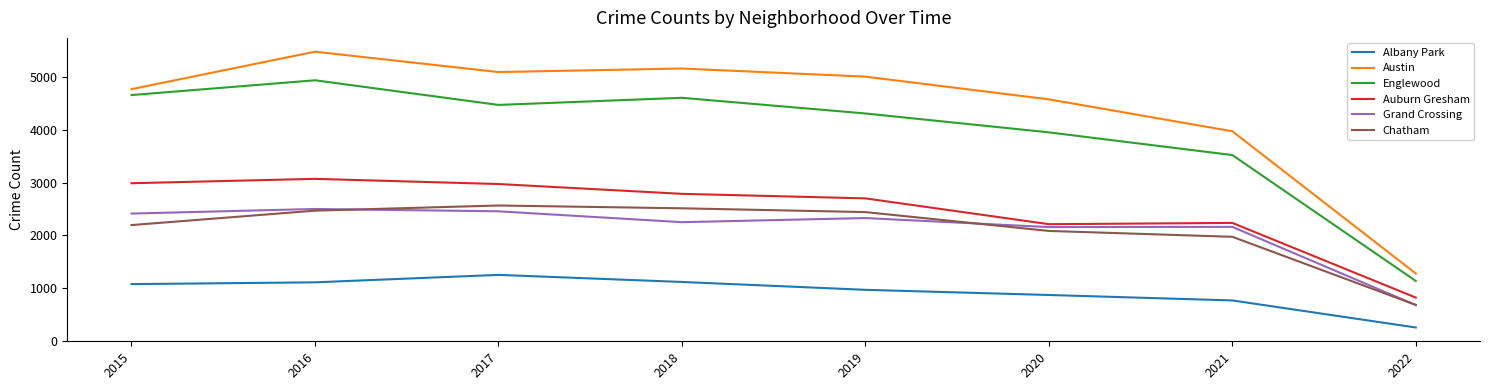

Rank the series at 2015 from lowest to highest value.

Albany Park, Chatham, Grand Crossing, Auburn Gresham, Englewood, Austin